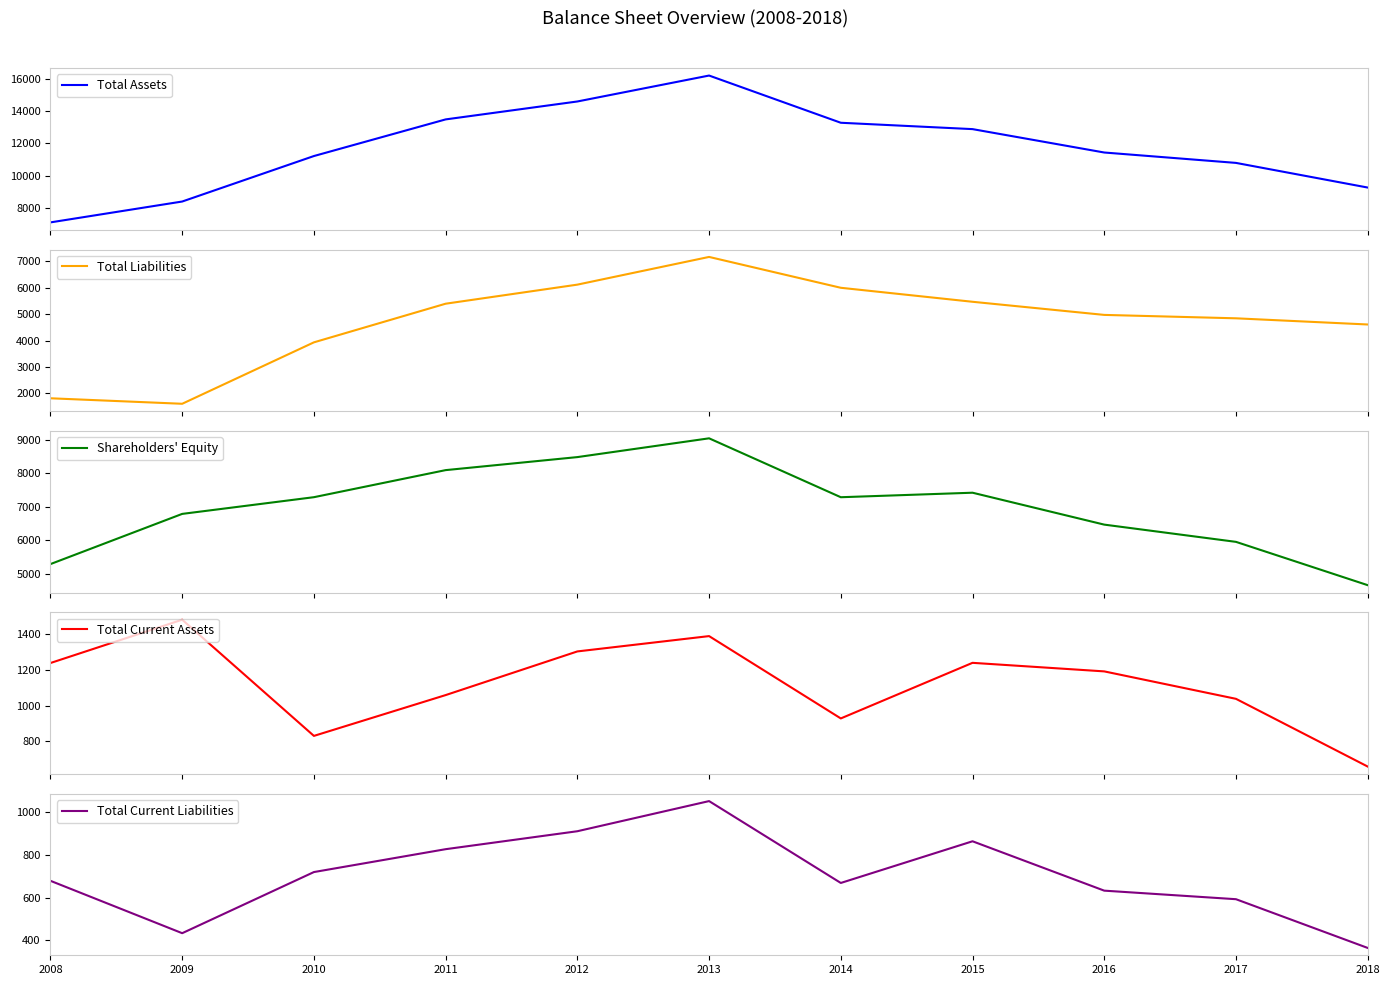

How many lines are shown in the chart?

5